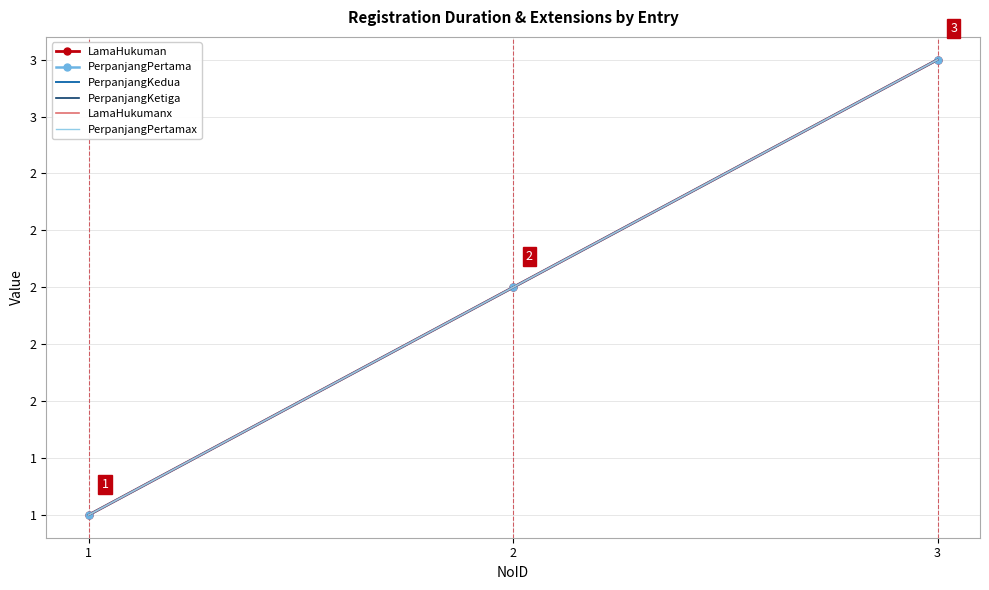

Reading left to right, extract all data points from this chart.

LamaHukuman: 1=1	2=2	3=3
PerpanjangPertama: 1=1	2=2	3=3
PerpanjangKedua: 1=1	2=2	3=3
PerpanjangKetiga: 1=1	2=2	3=3
LamaHukumanx: 1=1	2=2	3=3
PerpanjangPertamax: 1=1	2=2	3=3